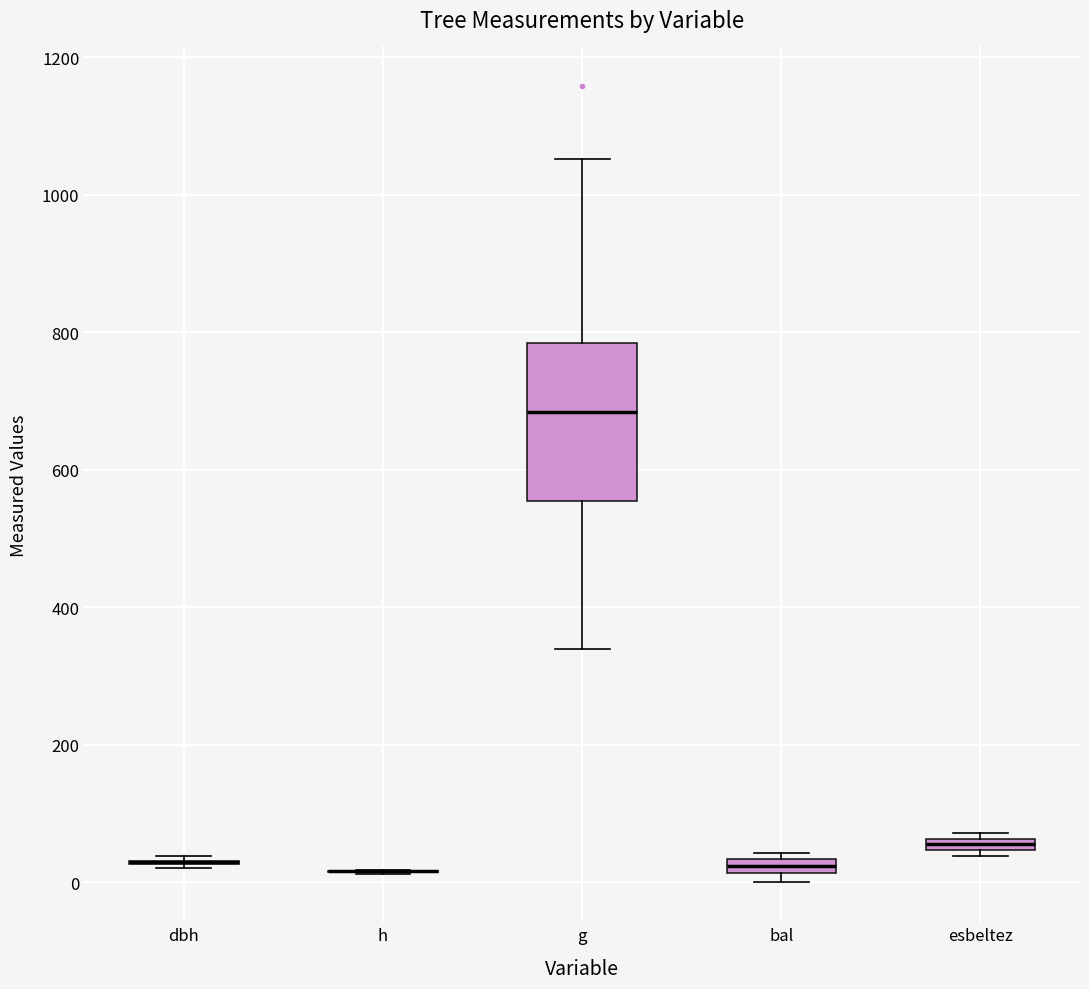

Which box is the tallest, from its lower edge to its upper edge?

g